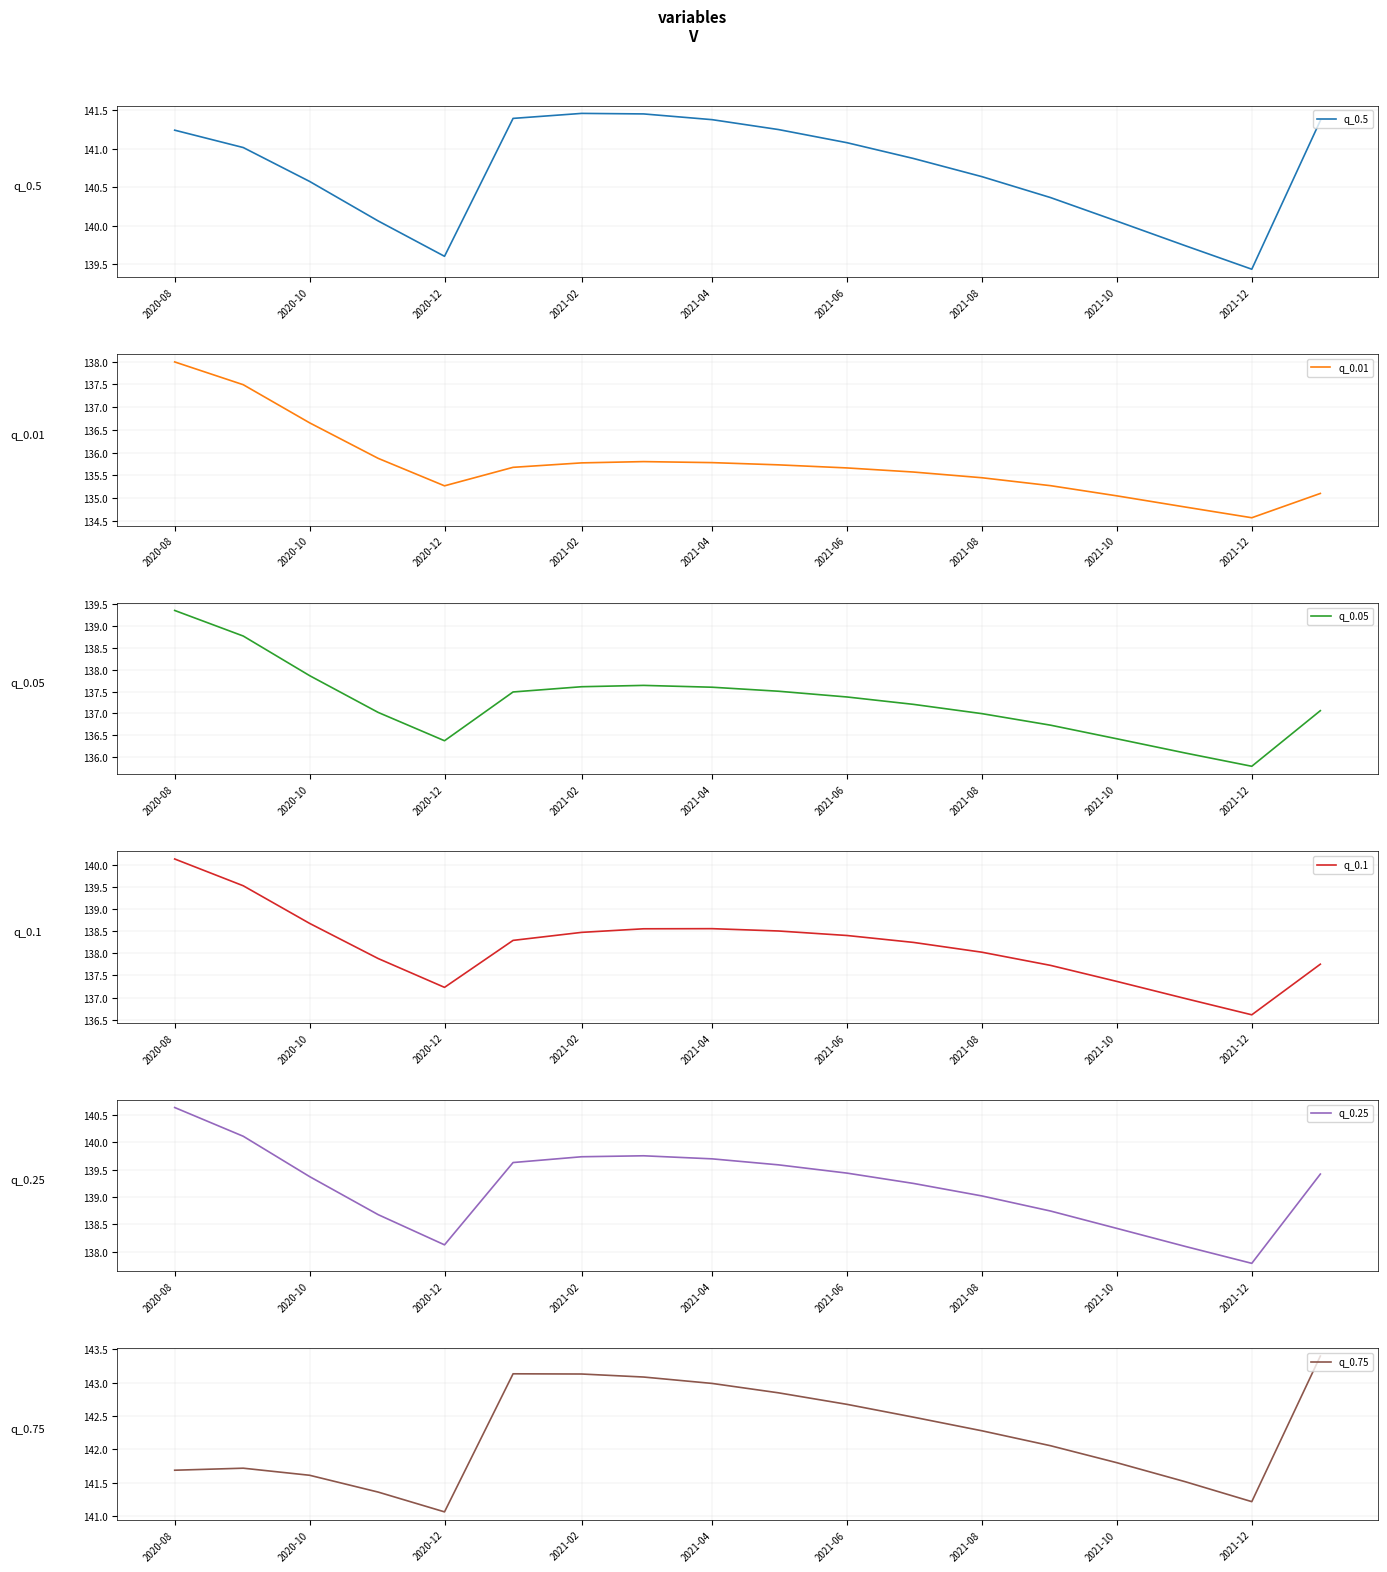

Is it true that q_0.5 equals 30.1 at 2021-08?

False